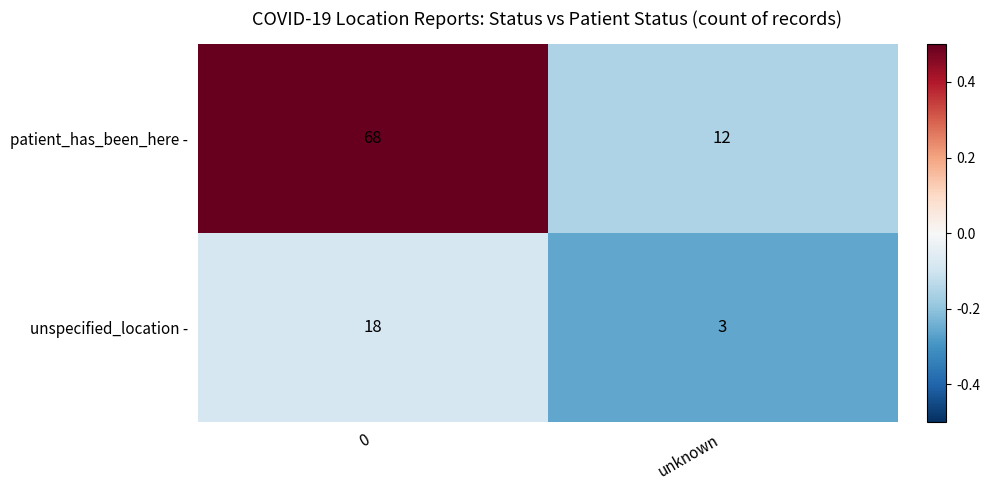

Reading right to left, extract all data points from this chart.

patient_has_been_here -: unknown=12	0=68
unspecified_location -: unknown=3	0=18